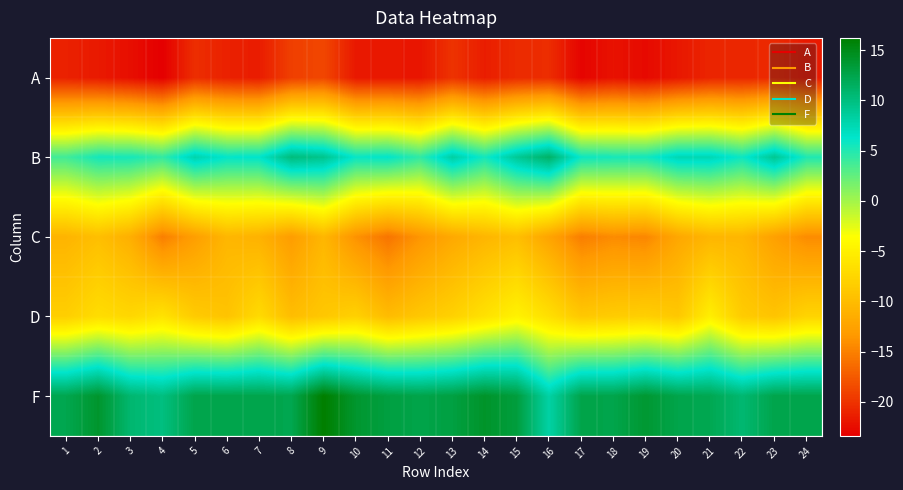

What is the maximum value shown in the chart?

16.2